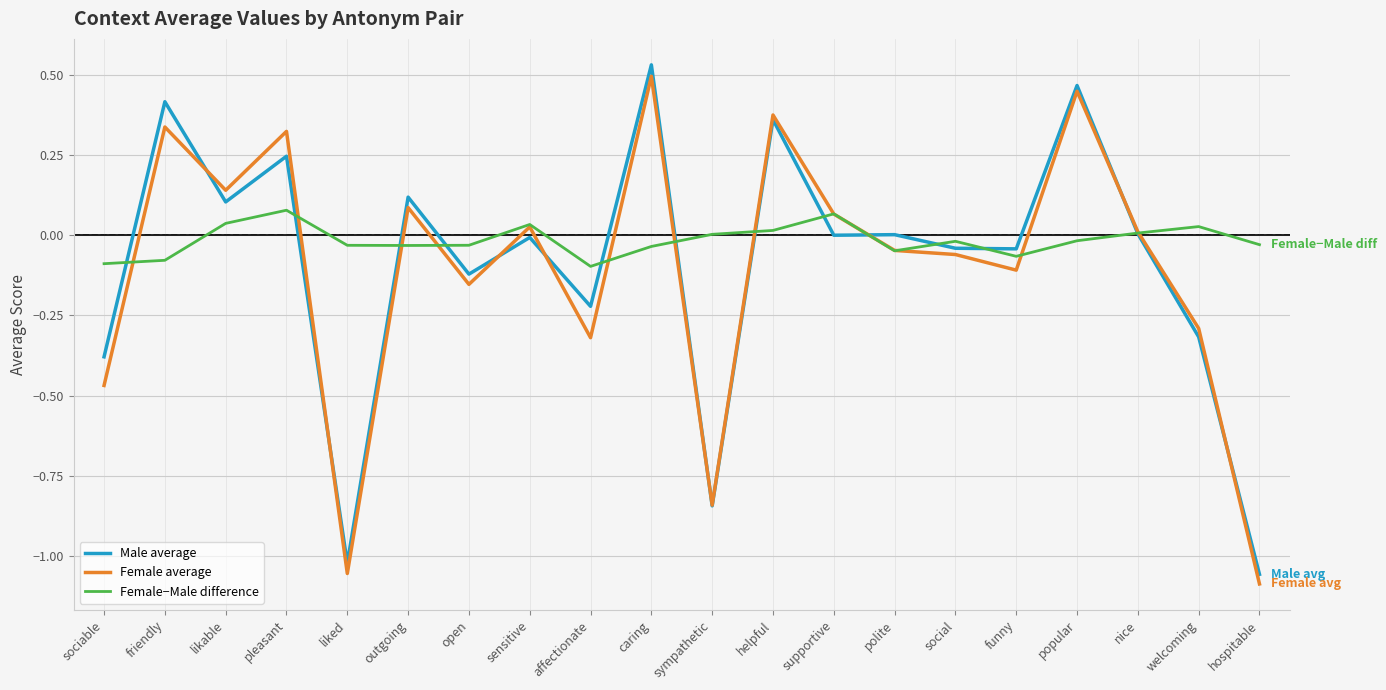

What is the total value across all series at friendly?

0.7